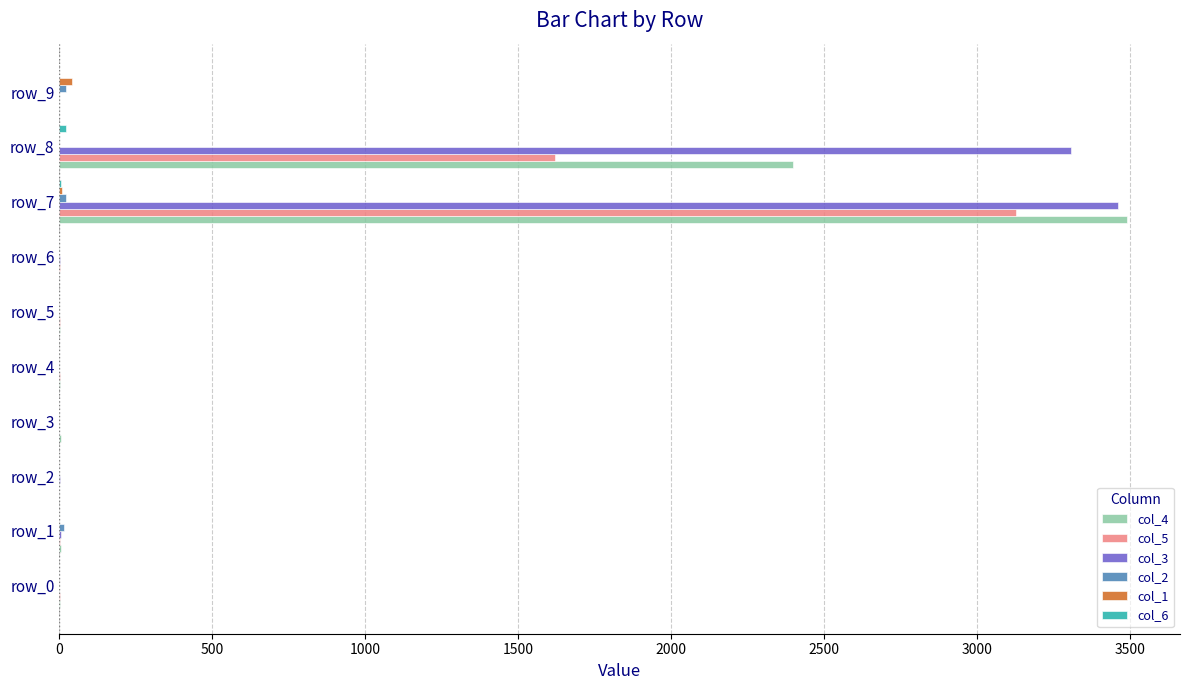

At which category is the sum across all series the highest?

row_7